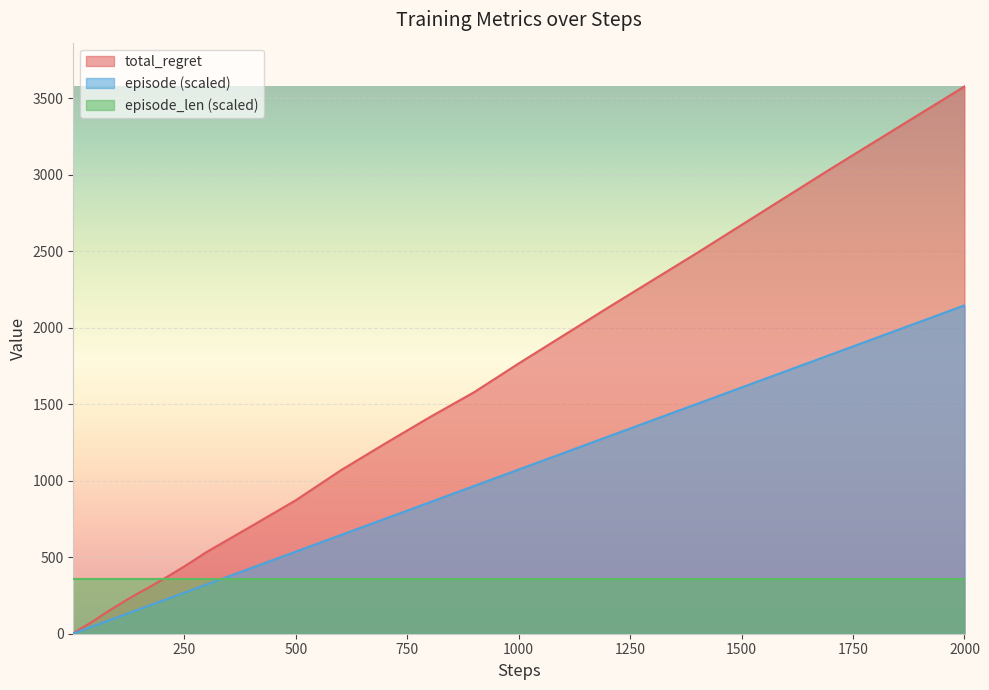

What is the sum of all total_regret values?

23200.0